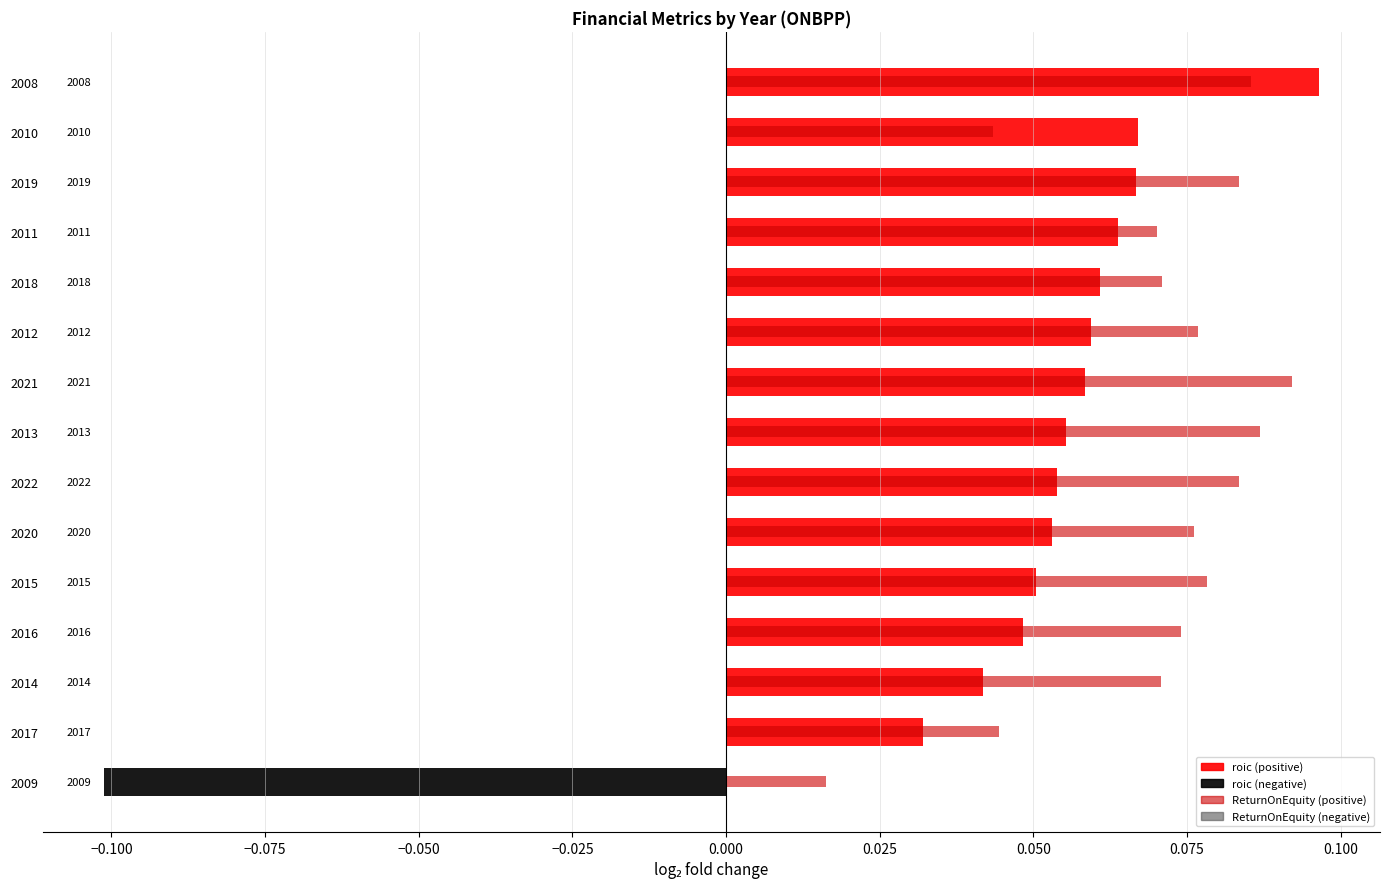

What is the greatest value displayed?

0.1